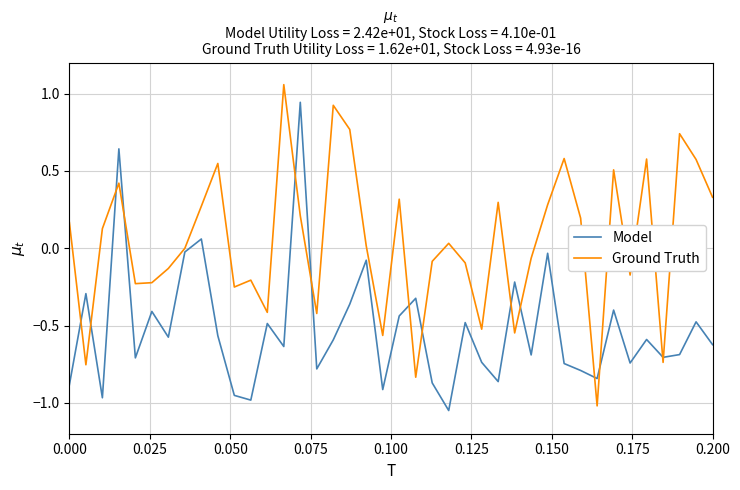

List the series in order of their peak value, lowest first.

Model, Ground Truth